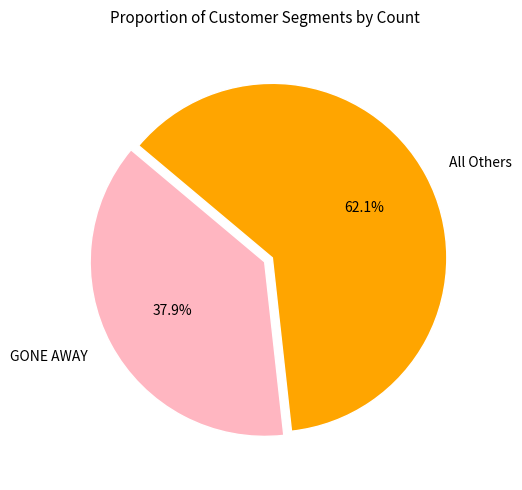

Does All Others represent more than half of the total?

Yes